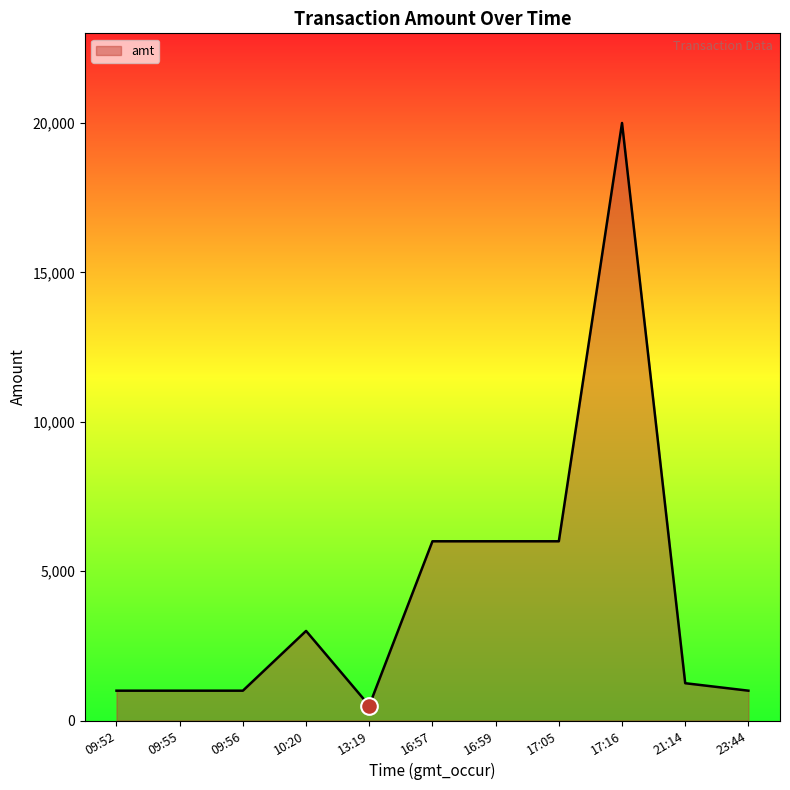

What is the ratio of the value at 09:55 to the value at 13:19?

2.0